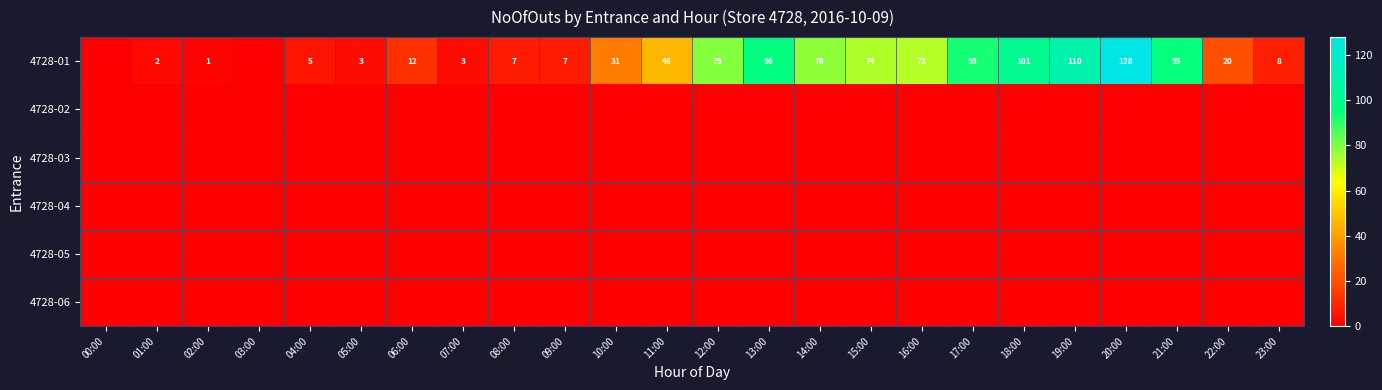

The value of 4728-01 at 09:00 is 7. True or false?

True